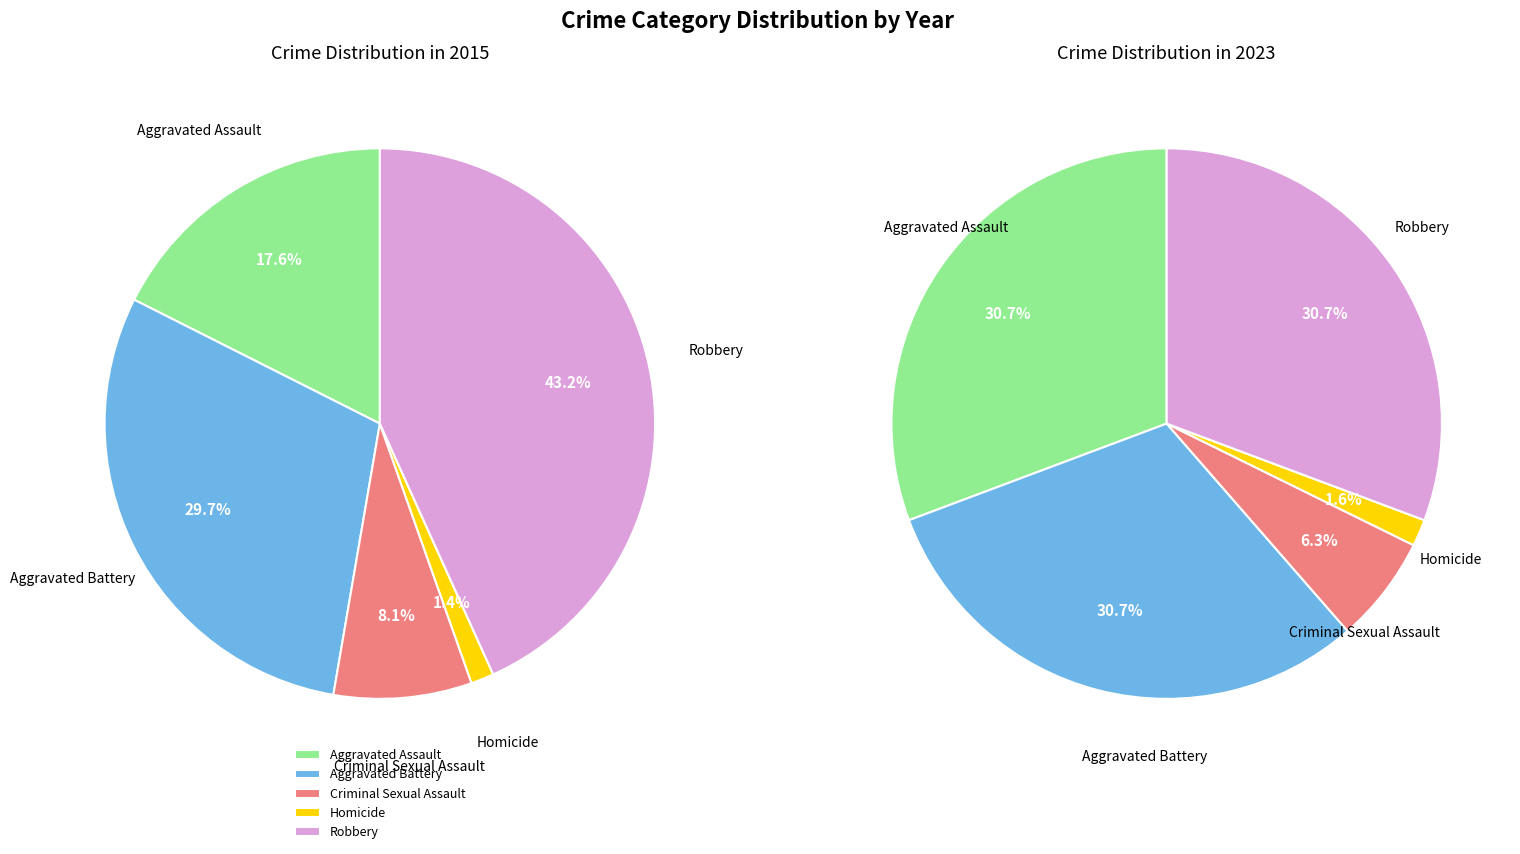

To the nearest percent, what percentage of the pie is Aggravated Battery?

30%